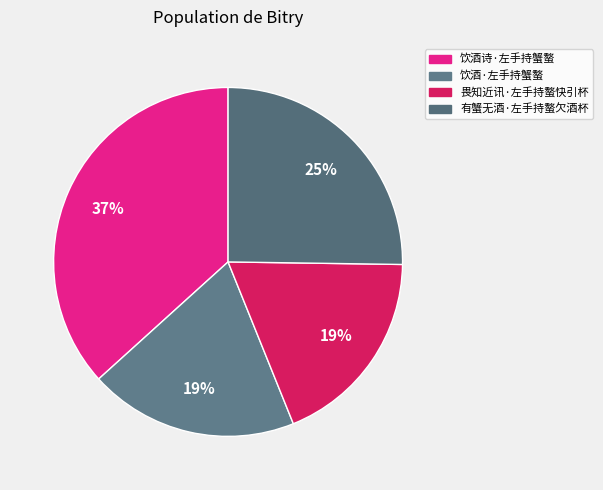

To the nearest percent, what percentage of the pie is 有蟹无酒·左手持螯欠酒杯?

25%